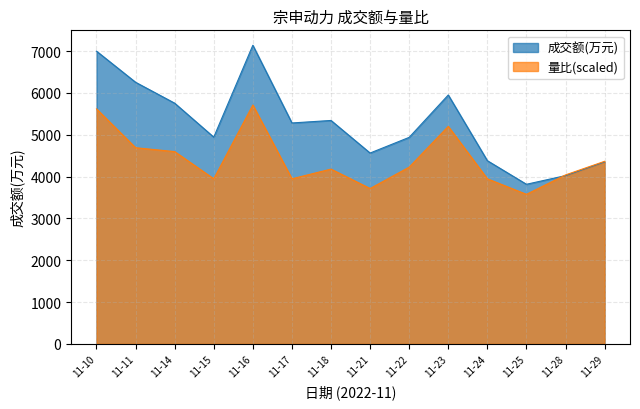

Which series has the largest range (max minus min)?

成交额(万元)